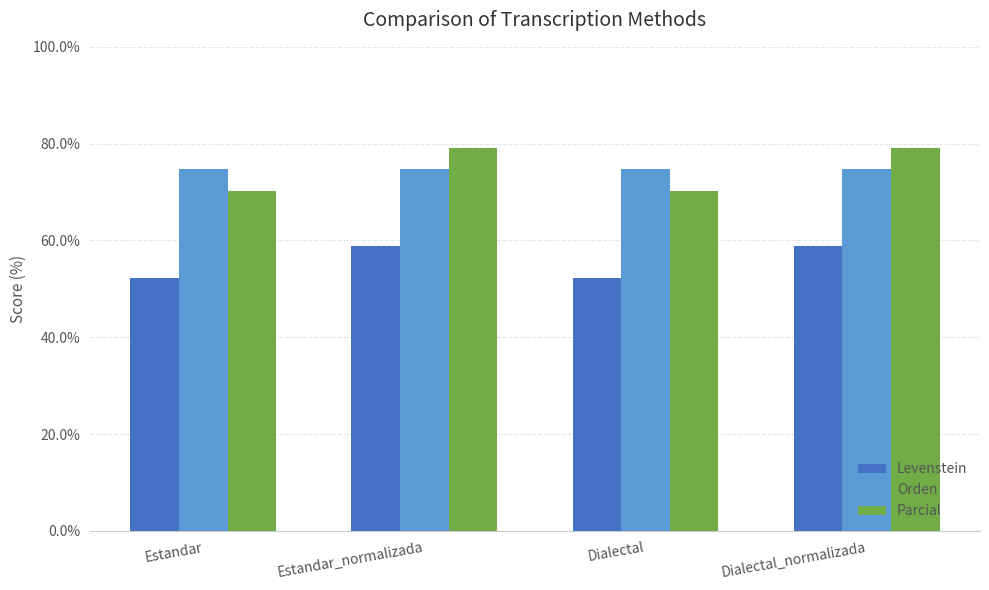

At how many categories does at least one series exceed 53?

4